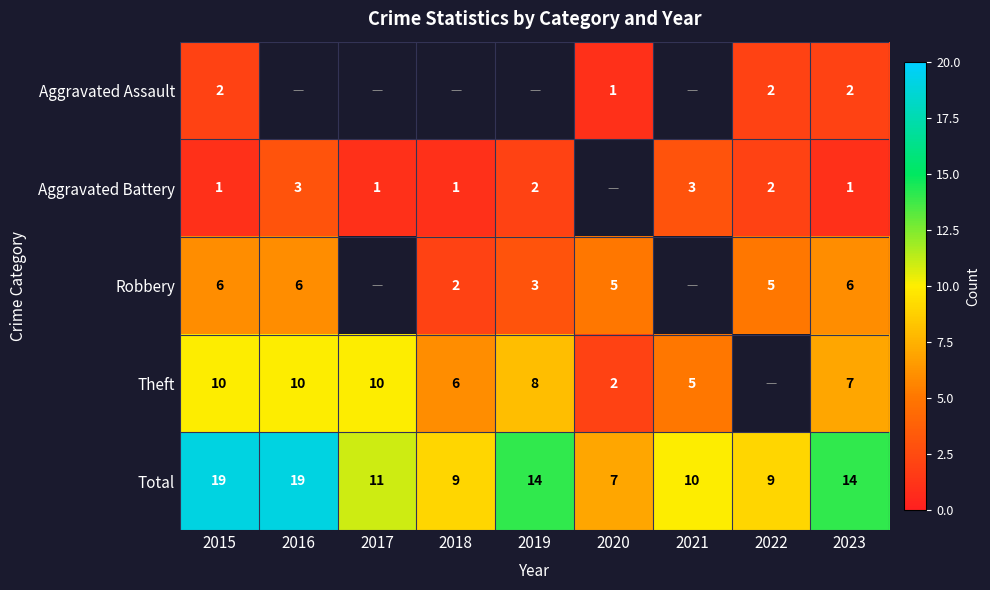

What is the sum of the Aggravated Battery values at 2018 and 2016?

4.0